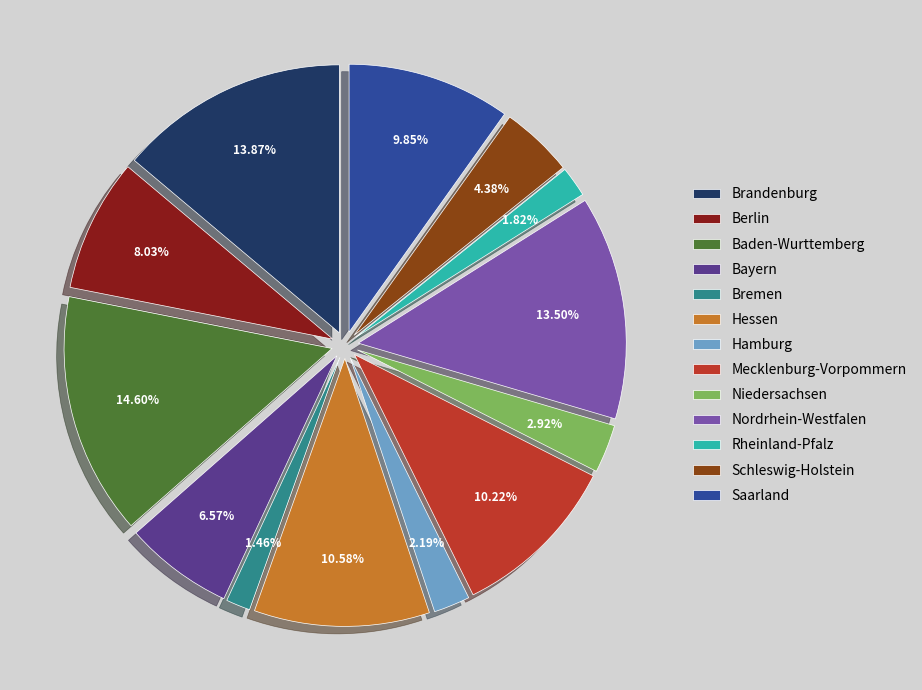

How many segments does this pie chart have?

13